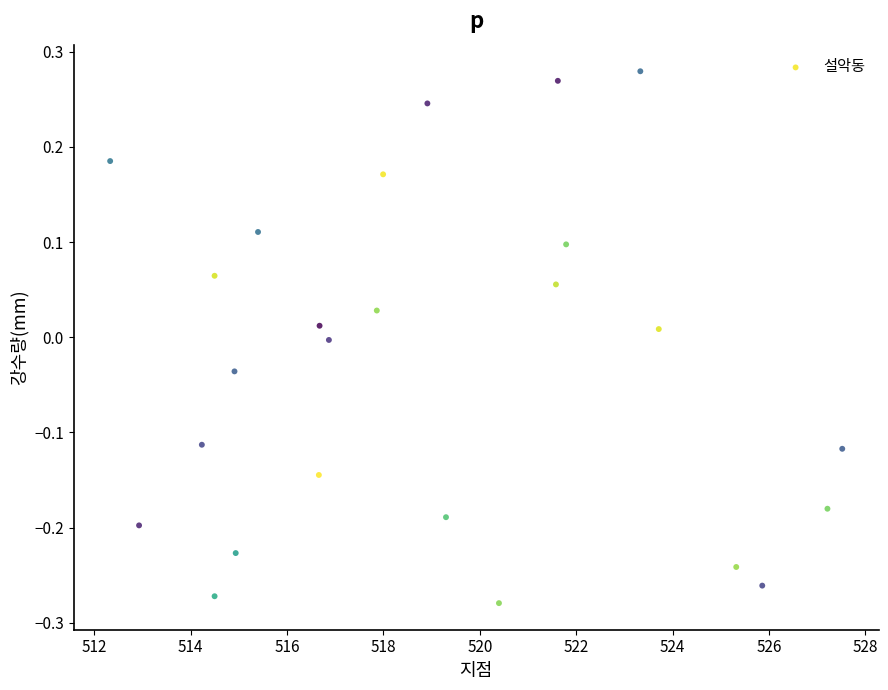

What is the range of Y values (max minus min)?

0.6